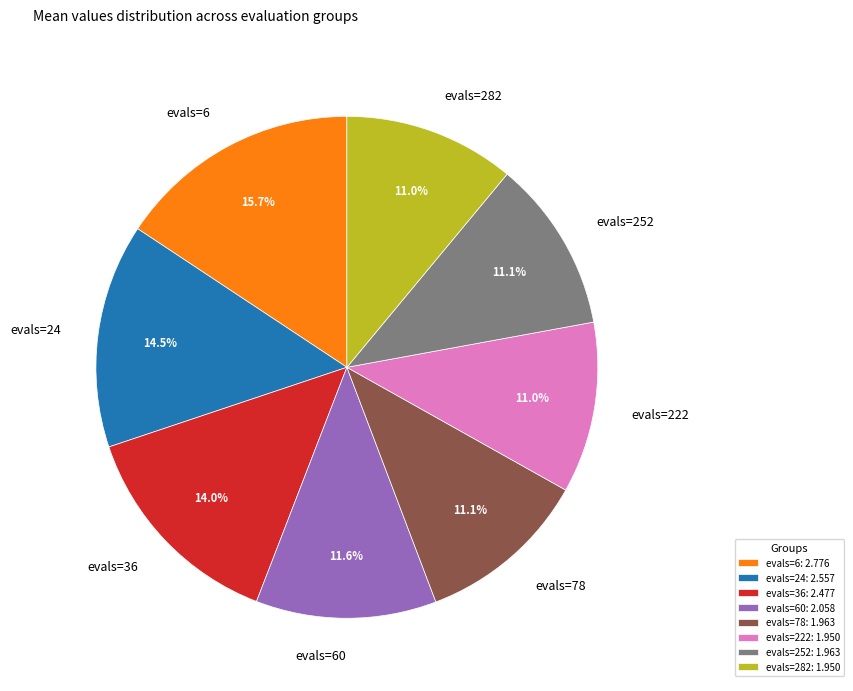

Which has a higher value, evals=78 or evals=36?

evals=36